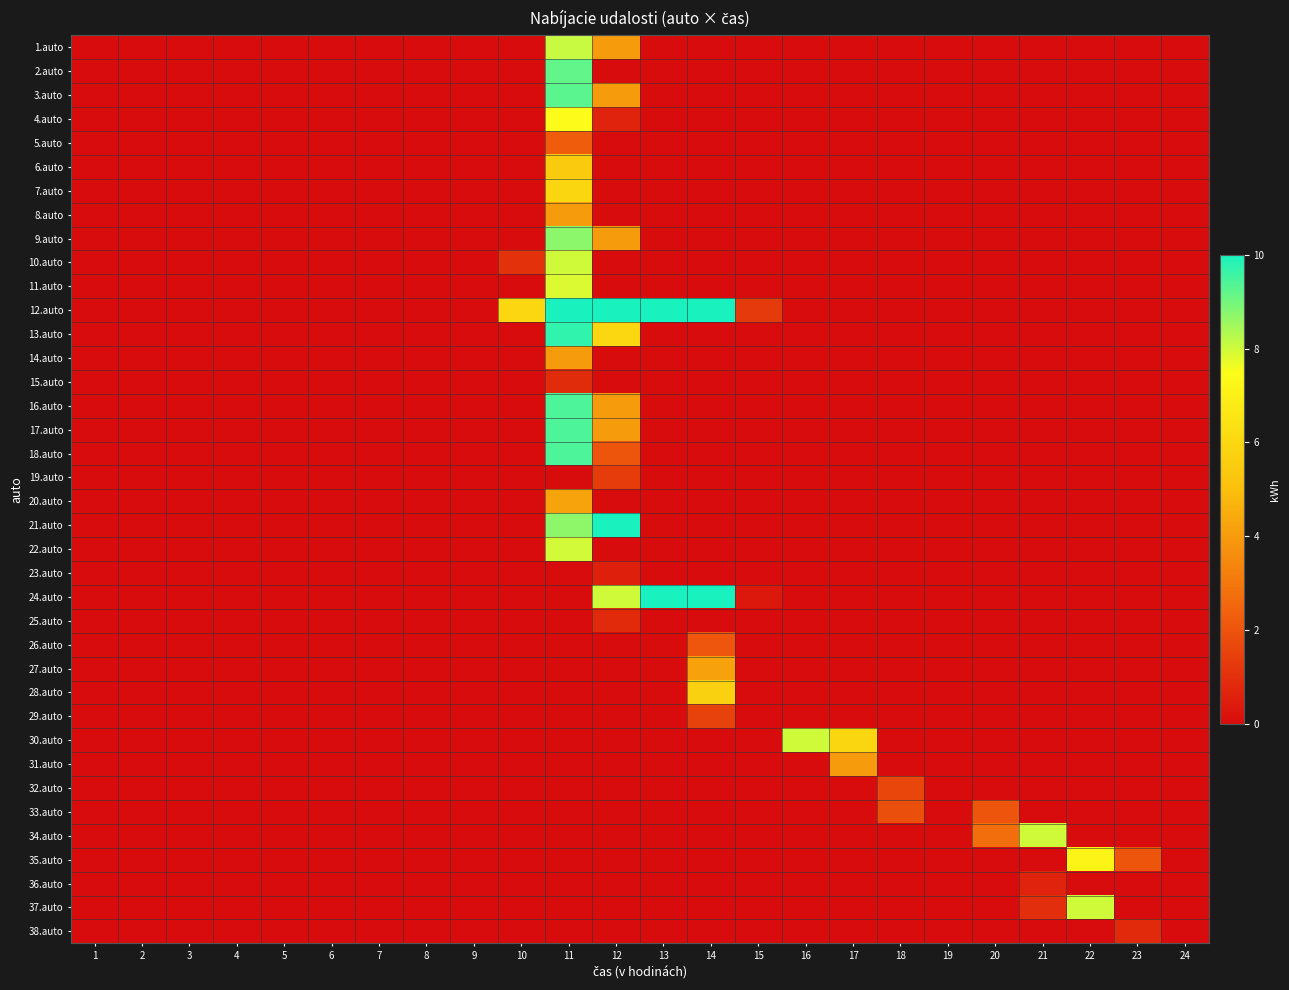

Reading right to left, extract all data points from this chart.

1.auto: 24=0.0	23=0.0	22=0.0	21=0.0	20=0.0	19=0.0	18=0.0	17=0.0	16=0.0	15=0.0	14=0.0	13=0.0	12=4.0	11=8.1	10=0.0	9=0.0	8=0.0	7=0.0	6=0.0	5=0.0	4=0.0	3=0.0	2=0.0	1=0.0
2.auto: 24=0.0	23=0.0	22=0.0	21=0.0	20=0.0	19=0.0	18=0.0	17=0.0	16=0.0	15=0.0	14=0.0	13=0.0	12=0.0	11=9.2	10=0.0	9=0.0	8=0.0	7=0.0	6=0.0	5=0.0	4=0.0	3=0.0	2=0.0	1=0.0
3.auto: 24=0.0	23=0.0	22=0.0	21=0.0	20=0.0	19=0.0	18=0.0	17=0.0	16=0.0	15=0.0	14=0.0	13=0.0	12=4.0	11=9.3	10=0.0	9=0.0	8=0.0	7=0.0	6=0.0	5=0.0	4=0.0	3=0.0	2=0.0	1=0.0
4.auto: 24=0.0	23=0.0	22=0.0	21=0.0	20=0.0	19=0.0	18=0.0	17=0.0	16=0.0	15=0.0	14=0.0	13=0.0	12=0.6	11=7.4	10=0.0	9=0.0	8=0.0	7=0.0	6=0.0	5=0.0	4=0.0	3=0.0	2=0.0	1=0.0
5.auto: 24=0.0	23=0.0	22=0.0	21=0.0	20=0.0	19=0.0	18=0.0	17=0.0	16=0.0	15=0.0	14=0.0	13=0.0	12=0.0	11=2.3	10=0.0	9=0.0	8=0.0	7=0.0	6=0.0	5=0.0	4=0.0	3=0.0	2=0.0	1=0.0
6.auto: 24=0.0	23=0.0	22=0.0	21=0.0	20=0.0	19=0.0	18=0.0	17=0.0	16=0.0	15=0.0	14=0.0	13=0.0	12=0.0	11=5.4	10=0.0	9=0.0	8=0.0	7=0.0	6=0.0	5=0.0	4=0.0	3=0.0	2=0.0	1=0.0
7.auto: 24=0.0	23=0.0	22=0.0	21=0.0	20=0.0	19=0.0	18=0.0	17=0.0	16=0.0	15=0.0	14=0.0	13=0.0	12=0.0	11=5.9	10=0.0	9=0.0	8=0.0	7=0.0	6=0.0	5=0.0	4=0.0	3=0.0	2=0.0	1=0.0
8.auto: 24=0.0	23=0.0	22=0.0	21=0.0	20=0.0	19=0.0	18=0.0	17=0.0	16=0.0	15=0.0	14=0.0	13=0.0	12=0.0	11=4.0	10=0.0	9=0.0	8=0.0	7=0.0	6=0.0	5=0.0	4=0.0	3=0.0	2=0.0	1=0.0
9.auto: 24=0.0	23=0.0	22=0.0	21=0.0	20=0.0	19=0.0	18=0.0	17=0.0	16=0.0	15=0.0	14=0.0	13=0.0	12=4.0	11=8.7	10=0.0	9=0.0	8=0.0	7=0.0	6=0.0	5=0.0	4=0.0	3=0.0	2=0.0	1=0.0
10.auto: 24=0.0	23=0.0	22=0.0	21=0.0	20=0.0	19=0.0	18=0.0	17=0.0	16=0.0	15=0.0	14=0.0	13=0.0	12=0.0	11=8.0	10=1.0	9=0.0	8=0.0	7=0.0	6=0.0	5=0.0	4=0.0	3=0.0	2=0.0	1=0.0
11.auto: 24=0.0	23=0.0	22=0.0	21=0.0	20=0.0	19=0.0	18=0.0	17=0.0	16=0.0	15=0.0	14=0.0	13=0.0	12=0.0	11=7.9	10=0.0	9=0.0	8=0.0	7=0.0	6=0.0	5=0.0	4=0.0	3=0.0	2=0.0	1=0.0
12.auto: 24=0.0	23=0.0	22=0.0	21=0.0	20=0.0	19=0.0	18=0.0	17=0.0	16=0.0	15=1.3	14=10.0	13=10.0	12=10.0	11=10.0	10=6.0	9=0.0	8=0.0	7=0.0	6=0.0	5=0.0	4=0.0	3=0.0	2=0.0	1=0.0
13.auto: 24=0.0	23=0.0	22=0.0	21=0.0	20=0.0	19=0.0	18=0.0	17=0.0	16=0.0	15=0.0	14=0.0	13=0.0	12=6.0	11=9.7	10=0.0	9=0.0	8=0.0	7=0.0	6=0.0	5=0.0	4=0.0	3=0.0	2=0.0	1=0.0
14.auto: 24=0.0	23=0.0	22=0.0	21=0.0	20=0.0	19=0.0	18=0.0	17=0.0	16=0.0	15=0.0	14=0.0	13=0.0	12=0.0	11=4.0	10=0.0	9=0.0	8=0.0	7=0.0	6=0.0	5=0.0	4=0.0	3=0.0	2=0.0	1=0.0
15.auto: 24=0.0	23=0.0	22=0.0	21=0.0	20=0.0	19=0.0	18=0.0	17=0.0	16=0.0	15=0.0	14=0.0	13=0.0	12=0.0	11=0.9	10=0.0	9=0.0	8=0.0	7=0.0	6=0.0	5=0.0	4=0.0	3=0.0	2=0.0	1=0.0
16.auto: 24=0.0	23=0.0	22=0.0	21=0.0	20=0.0	19=0.0	18=0.0	17=0.0	16=0.0	15=0.0	14=0.0	13=0.0	12=4.0	11=9.4	10=0.0	9=0.0	8=0.0	7=0.0	6=0.0	5=0.0	4=0.0	3=0.0	2=0.0	1=0.0
17.auto: 24=0.0	23=0.0	22=0.0	21=0.0	20=0.0	19=0.0	18=0.0	17=0.0	16=0.0	15=0.0	14=0.0	13=0.0	12=4.0	11=9.4	10=0.0	9=0.0	8=0.0	7=0.0	6=0.0	5=0.0	4=0.0	3=0.0	2=0.0	1=0.0
18.auto: 24=0.0	23=0.0	22=0.0	21=0.0	20=0.0	19=0.0	18=0.0	17=0.0	16=0.0	15=0.0	14=0.0	13=0.0	12=2.0	11=9.4	10=0.0	9=0.0	8=0.0	7=0.0	6=0.0	5=0.0	4=0.0	3=0.0	2=0.0	1=0.0
19.auto: 24=0.0	23=0.0	22=0.0	21=0.0	20=0.0	19=0.0	18=0.0	17=0.0	16=0.0	15=0.0	14=0.0	13=0.0	12=1.3	11=0.0	10=0.0	9=0.0	8=0.0	7=0.0	6=0.0	5=0.0	4=0.0	3=0.0	2=0.0	1=0.0
20.auto: 24=0.0	23=0.0	22=0.0	21=0.0	20=0.0	19=0.0	18=0.0	17=0.0	16=0.0	15=0.0	14=0.0	13=0.0	12=0.0	11=4.2	10=0.0	9=0.0	8=0.0	7=0.0	6=0.0	5=0.0	4=0.0	3=0.0	2=0.0	1=0.0
21.auto: 24=0.0	23=0.0	22=0.0	21=0.0	20=0.0	19=0.0	18=0.0	17=0.0	16=0.0	15=0.0	14=0.0	13=0.0	12=10.0	11=8.7	10=0.0	9=0.0	8=0.0	7=0.0	6=0.0	5=0.0	4=0.0	3=0.0	2=0.0	1=0.0
22.auto: 24=0.0	23=0.0	22=0.0	21=0.0	20=0.0	19=0.0	18=0.0	17=0.0	16=0.0	15=0.0	14=0.0	13=0.0	12=0.0	11=8.0	10=0.0	9=0.0	8=0.0	7=0.0	6=0.0	5=0.0	4=0.0	3=0.0	2=0.0	1=0.0
23.auto: 24=0.0	23=0.0	22=0.0	21=0.0	20=0.0	19=0.0	18=0.0	17=0.0	16=0.0	15=0.0	14=0.0	13=0.0	12=0.5	11=0.0	10=0.0	9=0.0	8=0.0	7=0.0	6=0.0	5=0.0	4=0.0	3=0.0	2=0.0	1=0.0
24.auto: 24=0.0	23=0.0	22=0.0	21=0.0	20=0.0	19=0.0	18=0.0	17=0.0	16=0.0	15=0.3	14=10.0	13=10.0	12=8.0	11=0.0	10=0.0	9=0.0	8=0.0	7=0.0	6=0.0	5=0.0	4=0.0	3=0.0	2=0.0	1=0.0
25.auto: 24=0.0	23=0.0	22=0.0	21=0.0	20=0.0	19=0.0	18=0.0	17=0.0	16=0.0	15=0.0	14=0.0	13=0.0	12=0.9	11=0.0	10=0.0	9=0.0	8=0.0	7=0.0	6=0.0	5=0.0	4=0.0	3=0.0	2=0.0	1=0.0
26.auto: 24=0.0	23=0.0	22=0.0	21=0.0	20=0.0	19=0.0	18=0.0	17=0.0	16=0.0	15=0.0	14=2.1	13=0.0	12=0.0	11=0.0	10=0.0	9=0.0	8=0.0	7=0.0	6=0.0	5=0.0	4=0.0	3=0.0	2=0.0	1=0.0
27.auto: 24=0.0	23=0.0	22=0.0	21=0.0	20=0.0	19=0.0	18=0.0	17=0.0	16=0.0	15=0.0	14=4.2	13=0.0	12=0.0	11=0.0	10=0.0	9=0.0	8=0.0	7=0.0	6=0.0	5=0.0	4=0.0	3=0.0	2=0.0	1=0.0
28.auto: 24=0.0	23=0.0	22=0.0	21=0.0	20=0.0	19=0.0	18=0.0	17=0.0	16=0.0	15=0.0	14=5.8	13=0.0	12=0.0	11=0.0	10=0.0	9=0.0	8=0.0	7=0.0	6=0.0	5=0.0	4=0.0	3=0.0	2=0.0	1=0.0
29.auto: 24=0.0	23=0.0	22=0.0	21=0.0	20=0.0	19=0.0	18=0.0	17=0.0	16=0.0	15=0.0	14=1.5	13=0.0	12=0.0	11=0.0	10=0.0	9=0.0	8=0.0	7=0.0	6=0.0	5=0.0	4=0.0	3=0.0	2=0.0	1=0.0
30.auto: 24=0.0	23=0.0	22=0.0	21=0.0	20=0.0	19=0.0	18=0.0	17=6.0	16=8.0	15=0.0	14=0.0	13=0.0	12=0.0	11=0.0	10=0.0	9=0.0	8=0.0	7=0.0	6=0.0	5=0.0	4=0.0	3=0.0	2=0.0	1=0.0
31.auto: 24=0.0	23=0.0	22=0.0	21=0.0	20=0.0	19=0.0	18=0.0	17=4.0	16=0.0	15=0.0	14=0.0	13=0.0	12=0.0	11=0.0	10=0.0	9=0.0	8=0.0	7=0.0	6=0.0	5=0.0	4=0.0	3=0.0	2=0.0	1=0.0
32.auto: 24=0.0	23=0.0	22=0.0	21=0.0	20=0.0	19=0.0	18=1.6	17=0.0	16=0.0	15=0.0	14=0.0	13=0.0	12=0.0	11=0.0	10=0.0	9=0.0	8=0.0	7=0.0	6=0.0	5=0.0	4=0.0	3=0.0	2=0.0	1=0.0
33.auto: 24=0.0	23=0.0	22=0.0	21=0.0	20=2.0	19=0.0	18=1.9	17=0.0	16=0.0	15=0.0	14=0.0	13=0.0	12=0.0	11=0.0	10=0.0	9=0.0	8=0.0	7=0.0	6=0.0	5=0.0	4=0.0	3=0.0	2=0.0	1=0.0
34.auto: 24=0.0	23=0.0	22=0.0	21=8.0	20=2.7	19=0.0	18=0.0	17=0.0	16=0.0	15=0.0	14=0.0	13=0.0	12=0.0	11=0.0	10=0.0	9=0.0	8=0.0	7=0.0	6=0.0	5=0.0	4=0.0	3=0.0	2=0.0	1=0.0
35.auto: 24=0.0	23=2.0	22=7.2	21=0.0	20=0.0	19=0.0	18=0.0	17=0.0	16=0.0	15=0.0	14=0.0	13=0.0	12=0.0	11=0.0	10=0.0	9=0.0	8=0.0	7=0.0	6=0.0	5=0.0	4=0.0	3=0.0	2=0.0	1=0.0
36.auto: 24=0.0	23=0.0	22=0.0	21=0.7	20=0.0	19=0.0	18=0.0	17=0.0	16=0.0	15=0.0	14=0.0	13=0.0	12=0.0	11=0.0	10=0.0	9=0.0	8=0.0	7=0.0	6=0.0	5=0.0	4=0.0	3=0.0	2=0.0	1=0.0
37.auto: 24=0.0	23=0.0	22=8.0	21=1.0	20=0.0	19=0.0	18=0.0	17=0.0	16=0.0	15=0.0	14=0.0	13=0.0	12=0.0	11=0.0	10=0.0	9=0.0	8=0.0	7=0.0	6=0.0	5=0.0	4=0.0	3=0.0	2=0.0	1=0.0
38.auto: 24=0.0	23=0.9	22=0.0	21=0.0	20=0.0	19=0.0	18=0.0	17=0.0	16=0.0	15=0.0	14=0.0	13=0.0	12=0.0	11=0.0	10=0.0	9=0.0	8=0.0	7=0.0	6=0.0	5=0.0	4=0.0	3=0.0	2=0.0	1=0.0